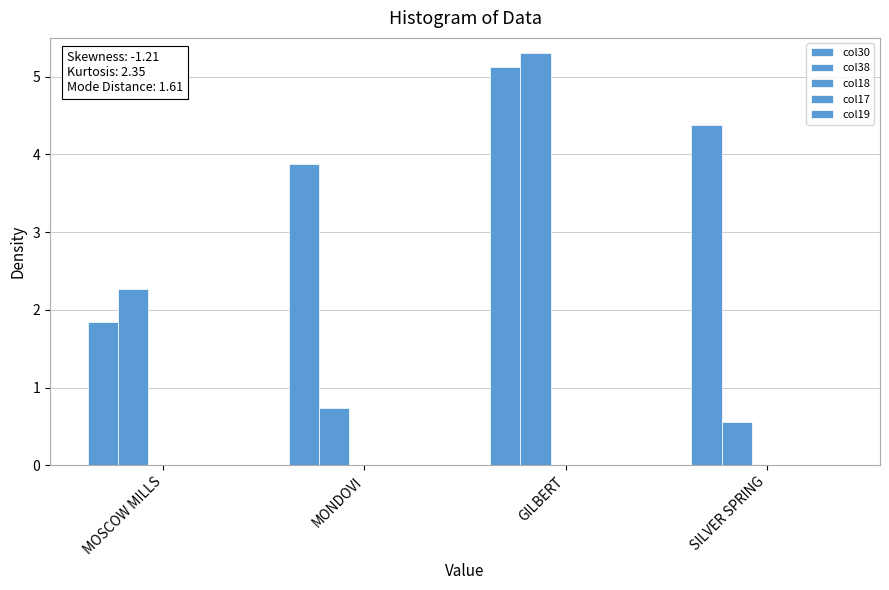

At how many categories does at least one series exceed 2?

4